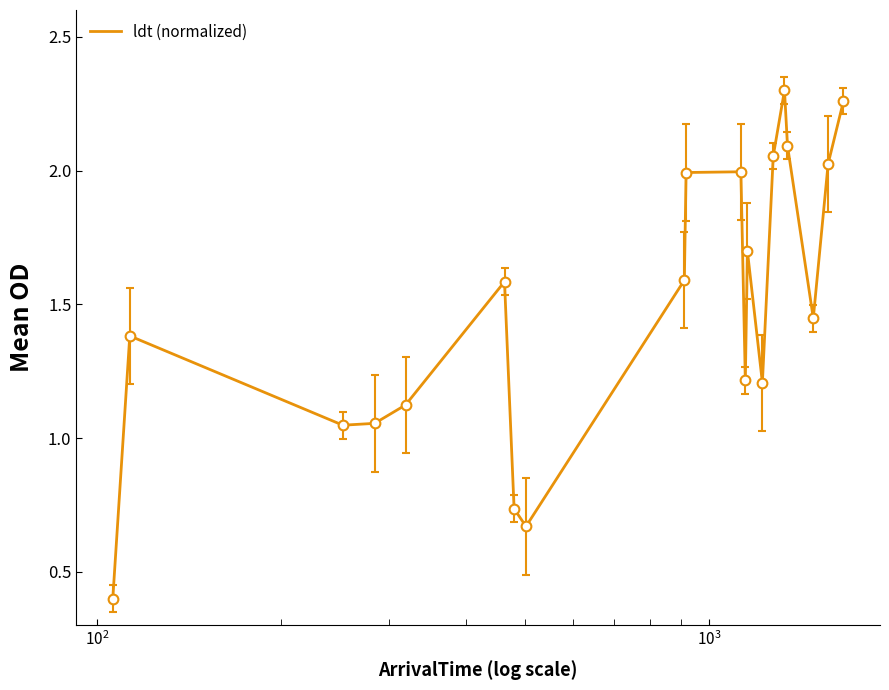

What is the smallest value displayed?

0.4